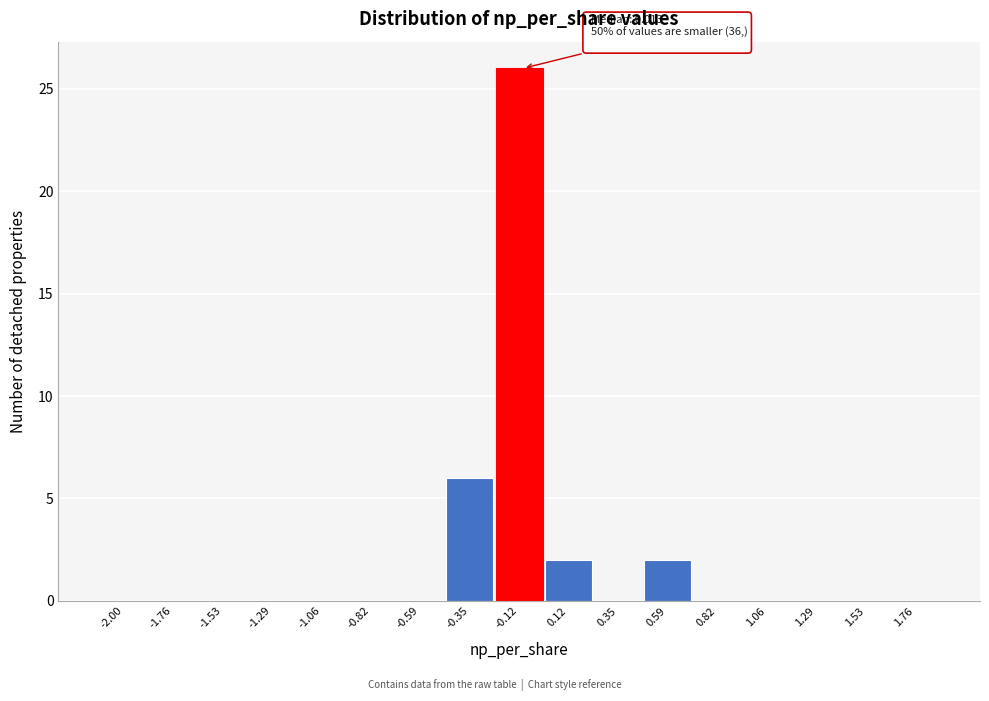

Reading left to right, list all the values displayed in this chart.

-2.00=0	-1.76=0	-1.53=0	-1.29=0	-1.06=0	-0.82=0	-0.59=0	-0.35=6	-0.12=26	0.12=2	0.35=0	0.59=2	0.82=0	1.06=0	1.29=0	1.53=0	1.76=0